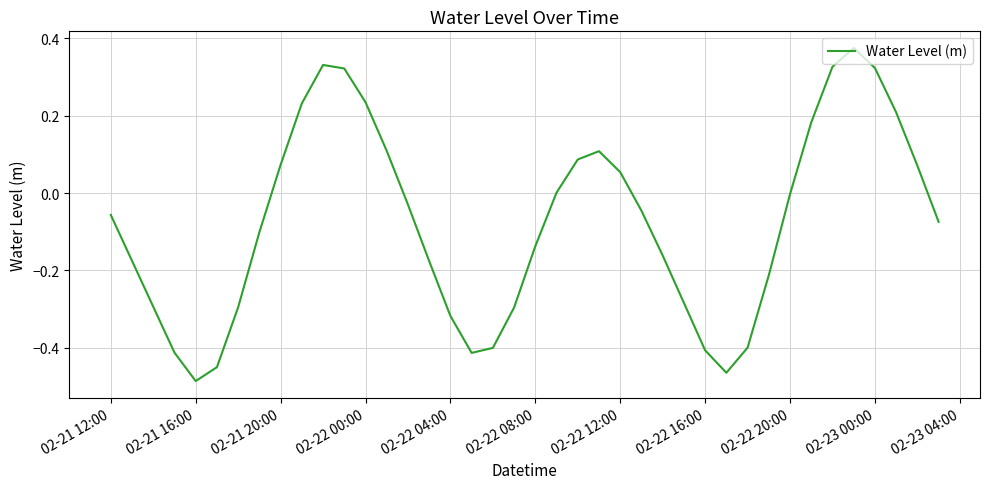

What is the difference between the maximum and minimum values?

0.9